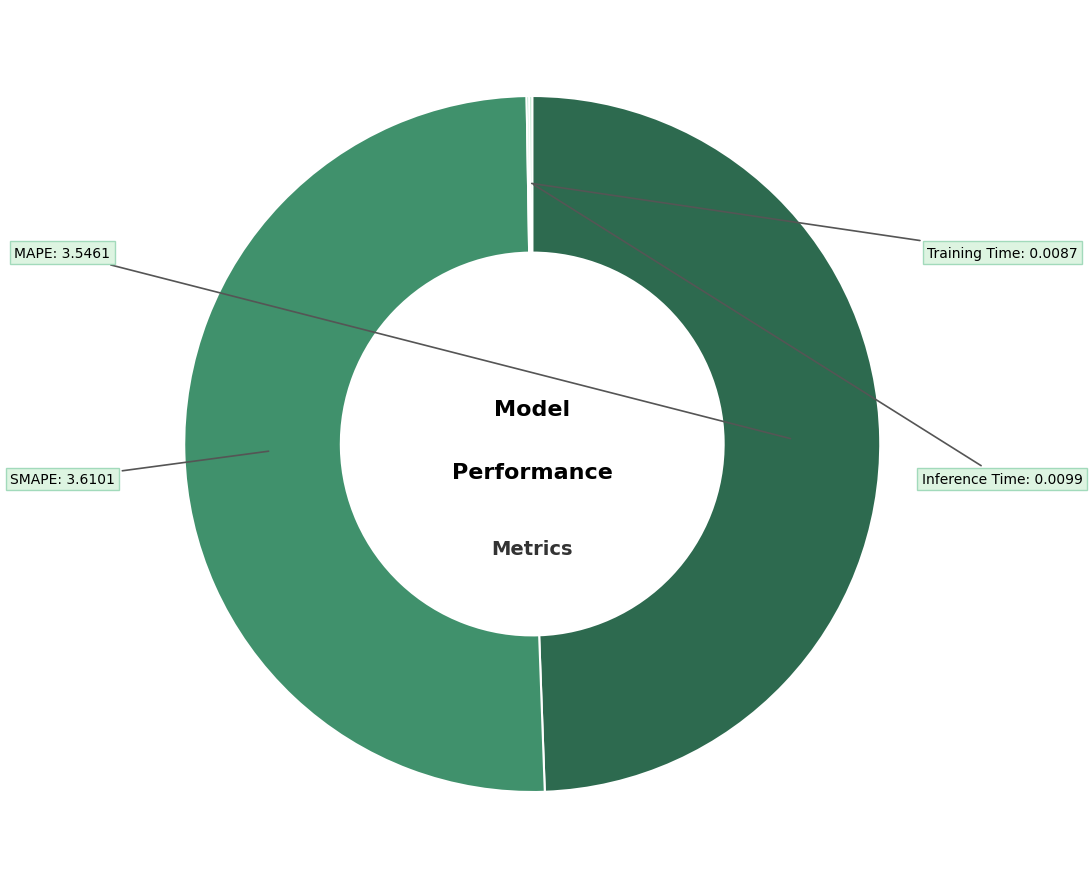

Which category has the biggest portion of the pie?

SMAPE